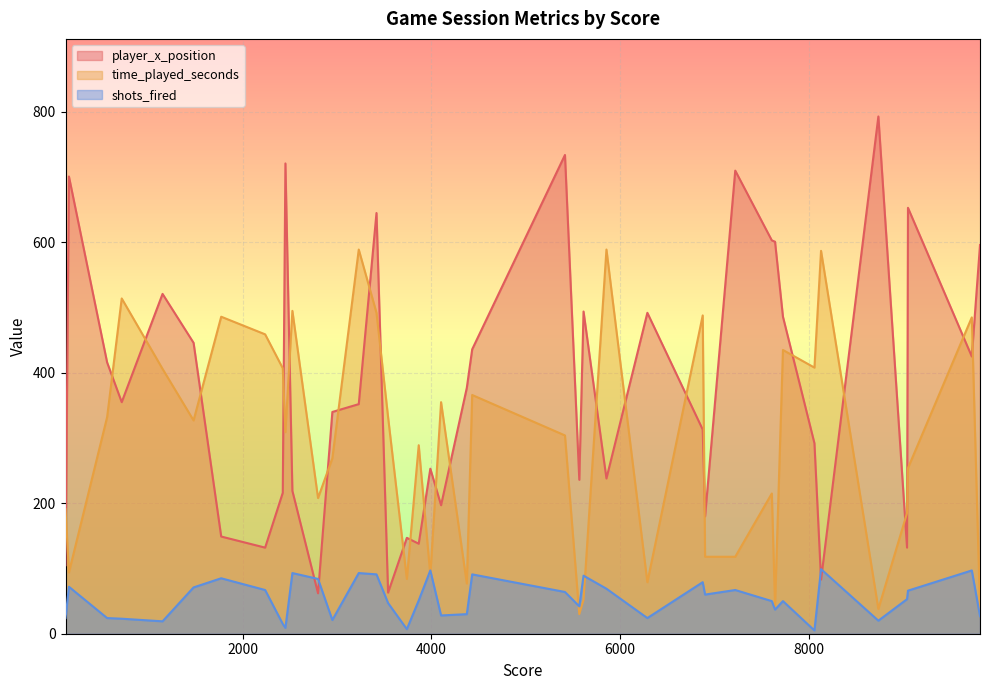

Is the value of shots_fired at 9044 greater than the value of time_played_seconds at 9731?

No